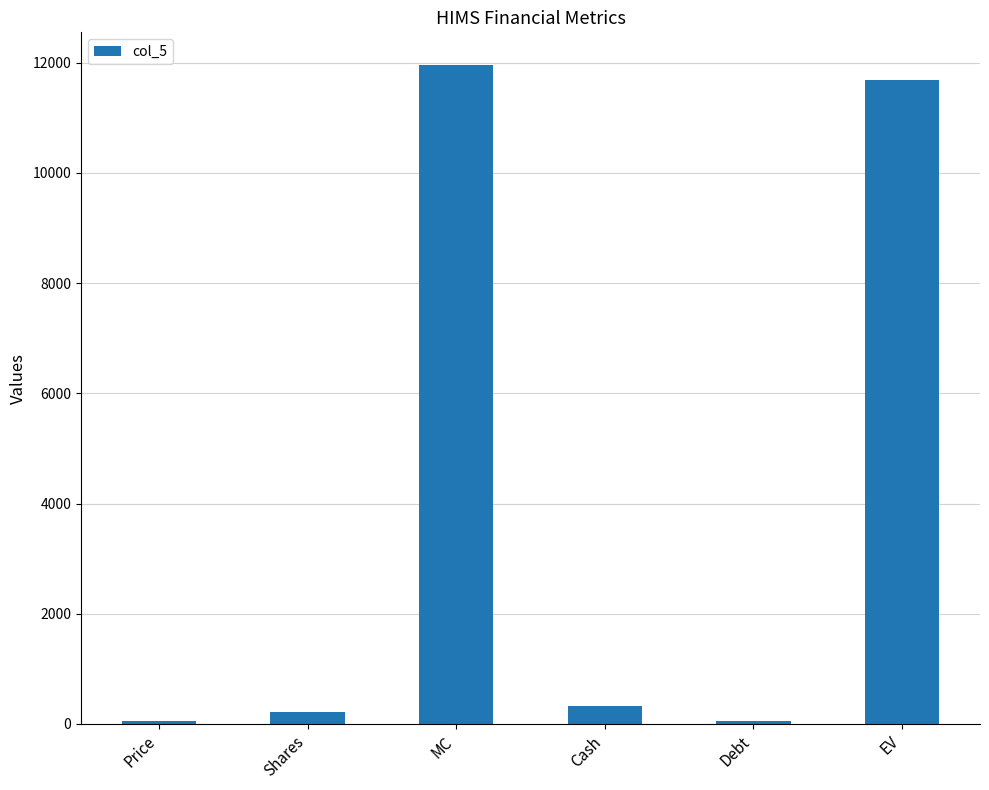

What is the approximate value at Cash?

322.6